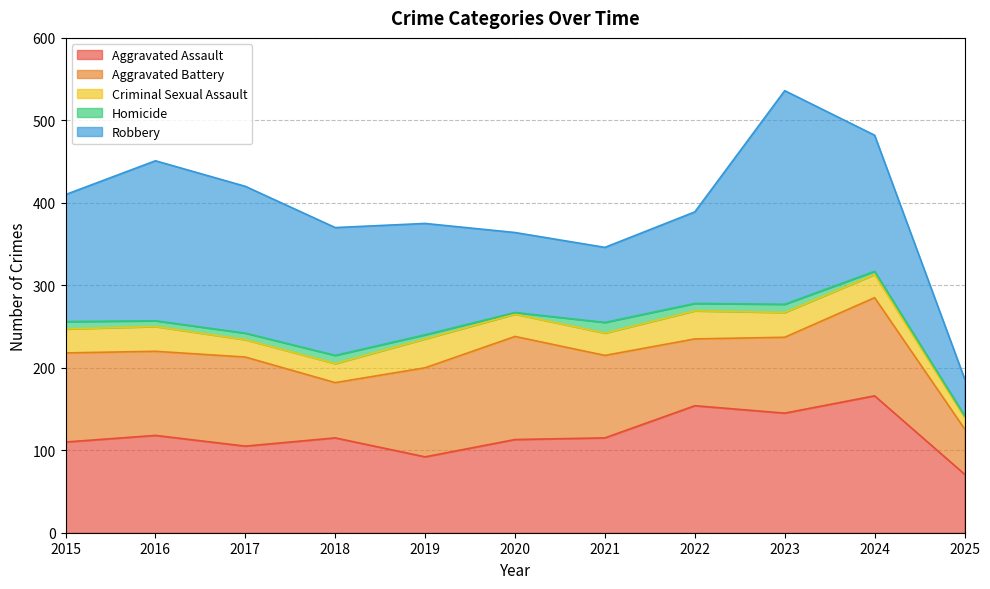

What is the value of the Criminal Sexual Assault point at the 1st from the left?

29